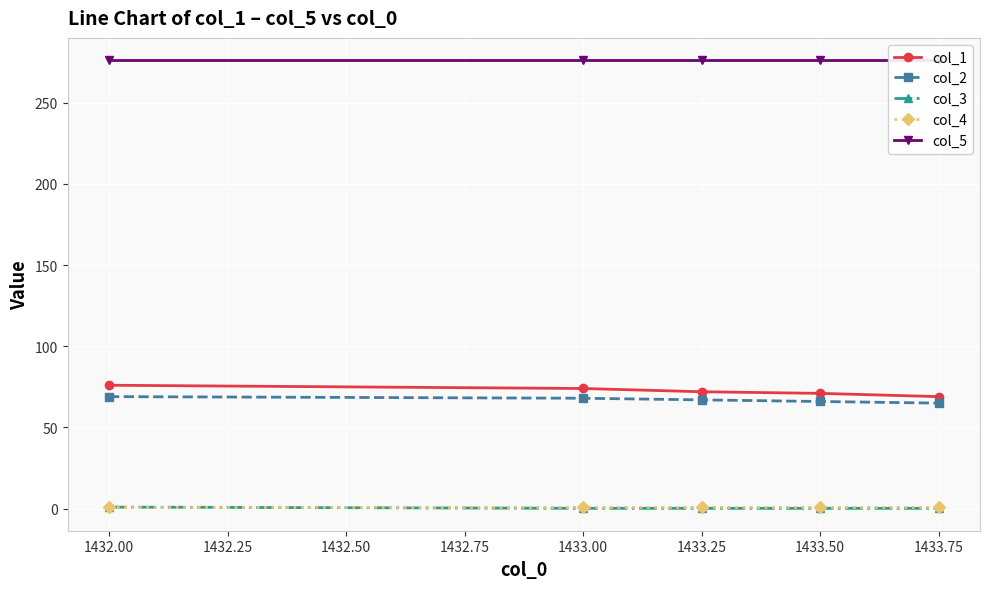

What is the sum of all col_4 values?

5.0